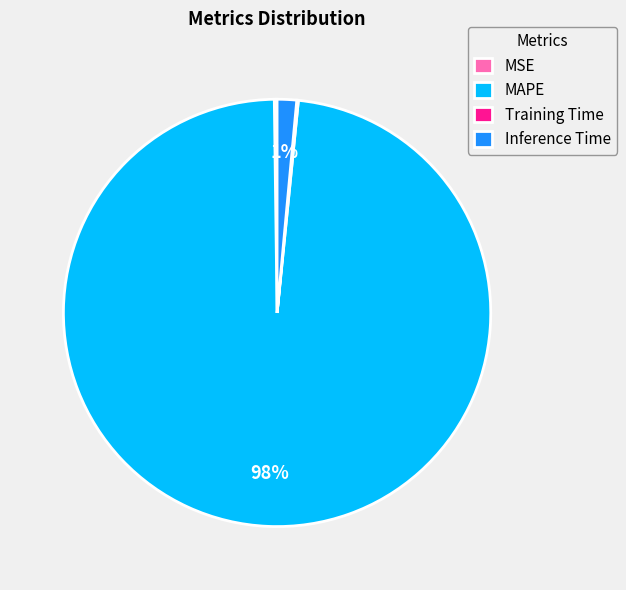

Which has a higher value, Inference Time or MAPE?

MAPE